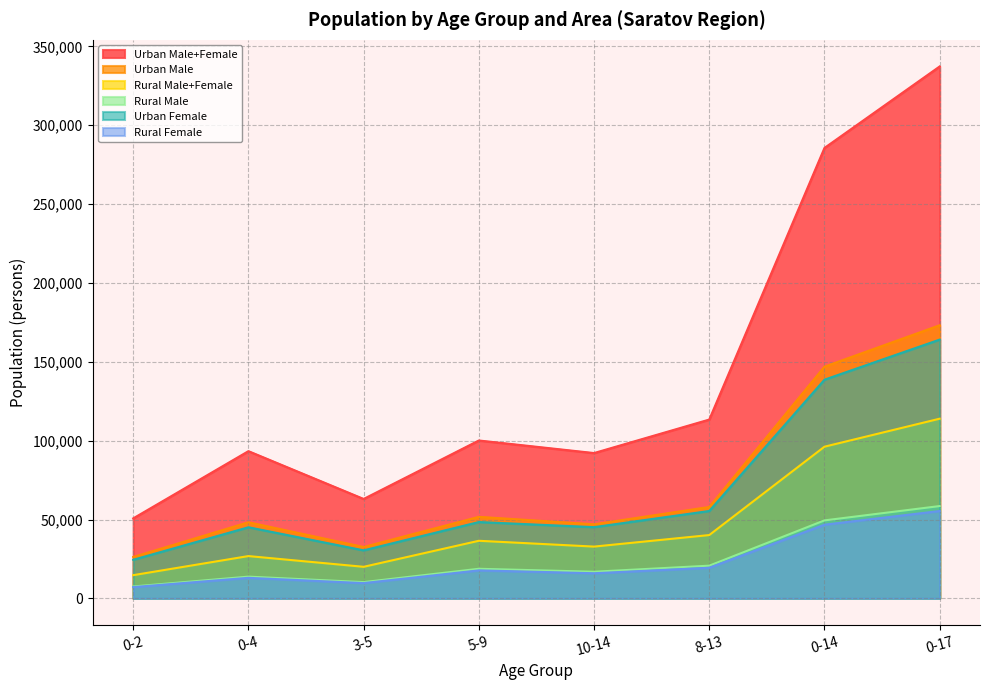

At which category does Urban Female reach its first local valley?

3-5